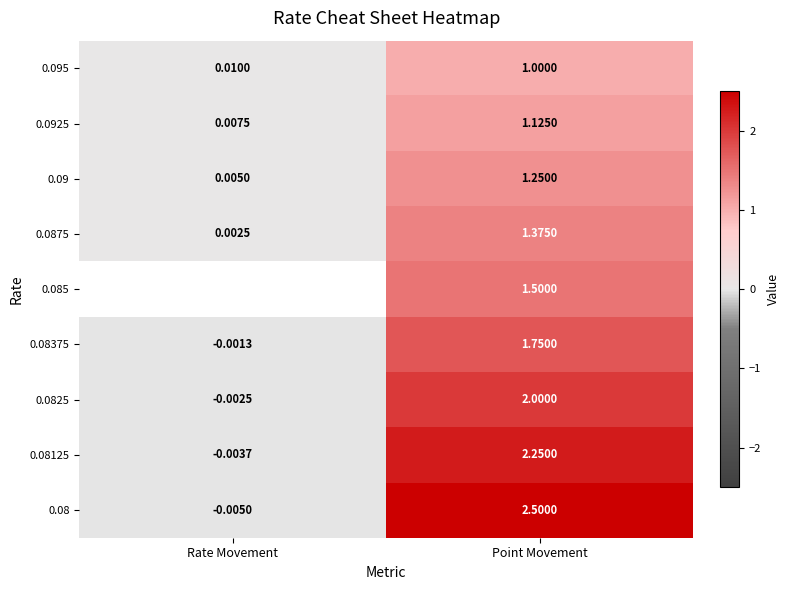

At which label does 0.0925 reach its minimum?

Rate Movement